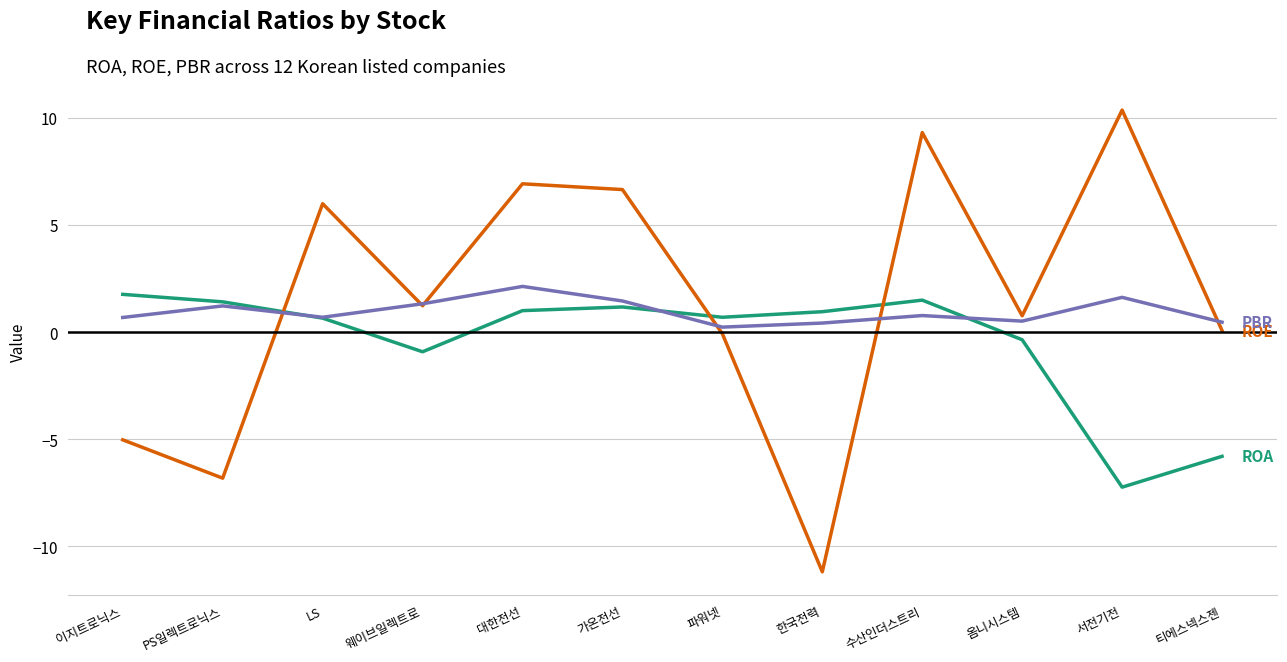

At which category is the sum across all series the highest?

수산인더스트리